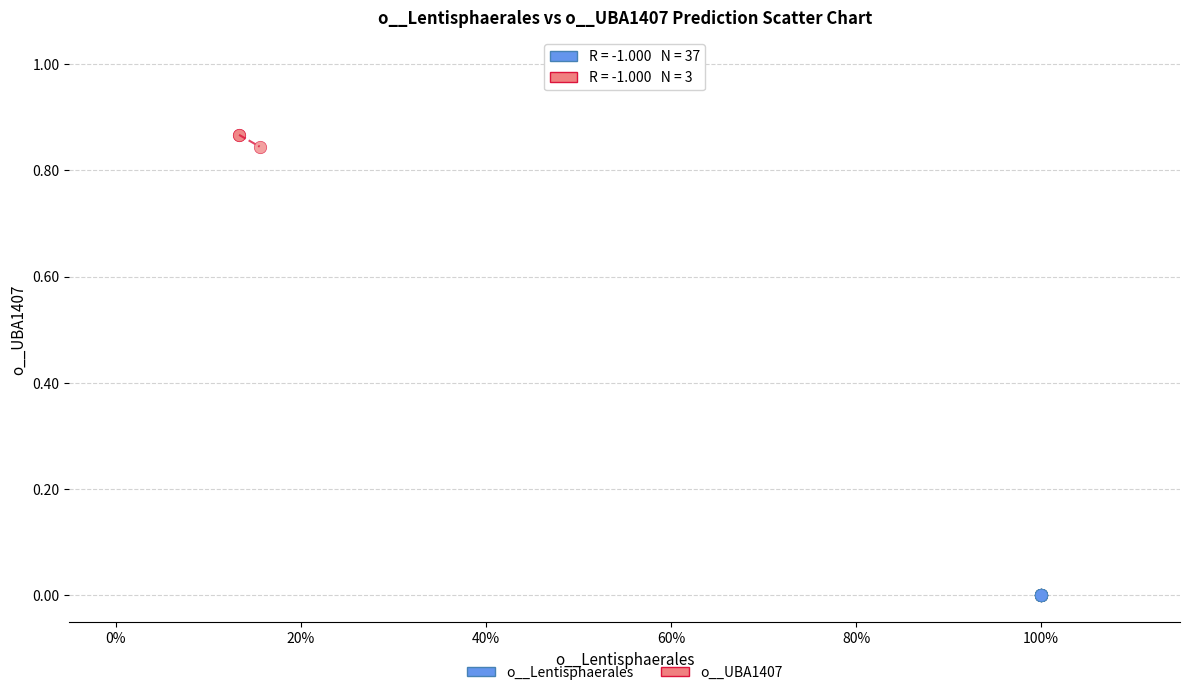

What are all the series names shown in the legend?

o__Lentisphaerales, o__UBA1407